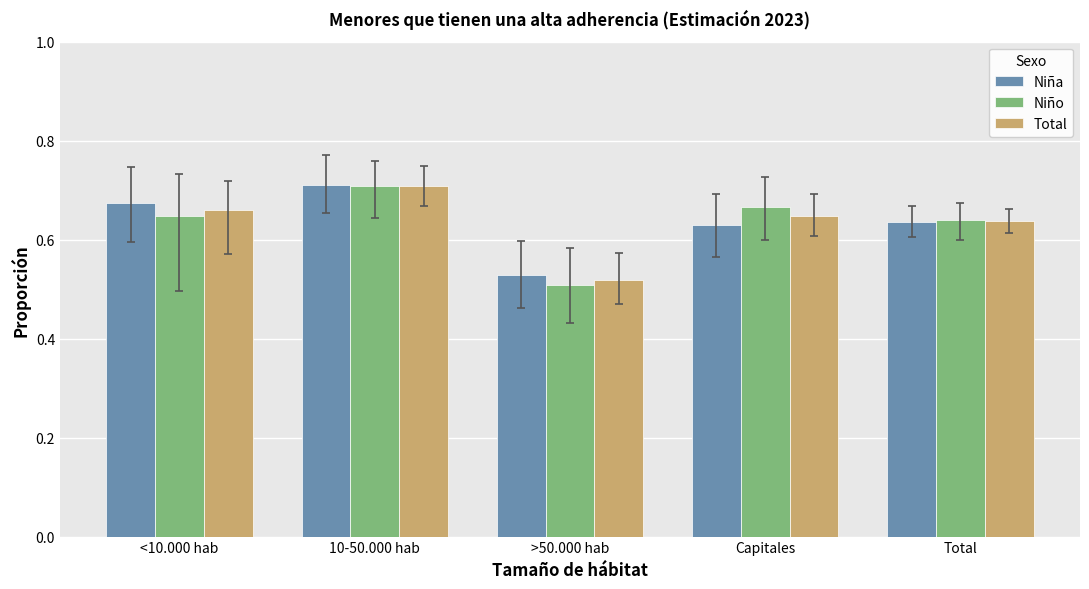

Which label corresponds to the largest value in the chart?

10-50.000 hab